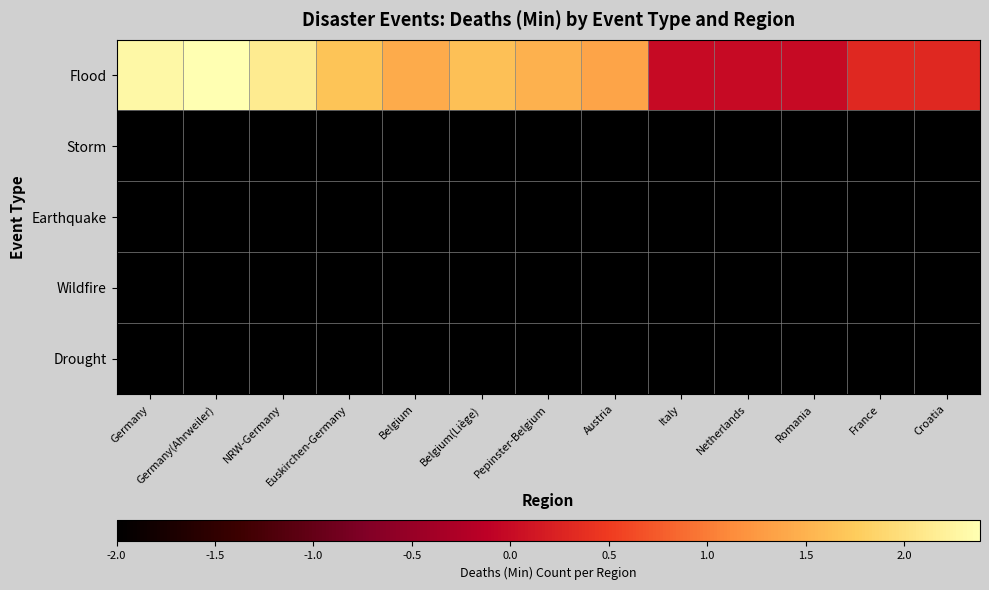

At which category is the sum across all series the highest?

Germany(Ahrweiler)